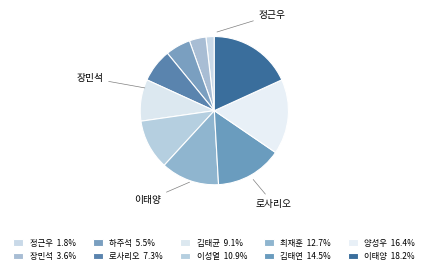

To the nearest percent, what portion does 최재훈 represent?

13%